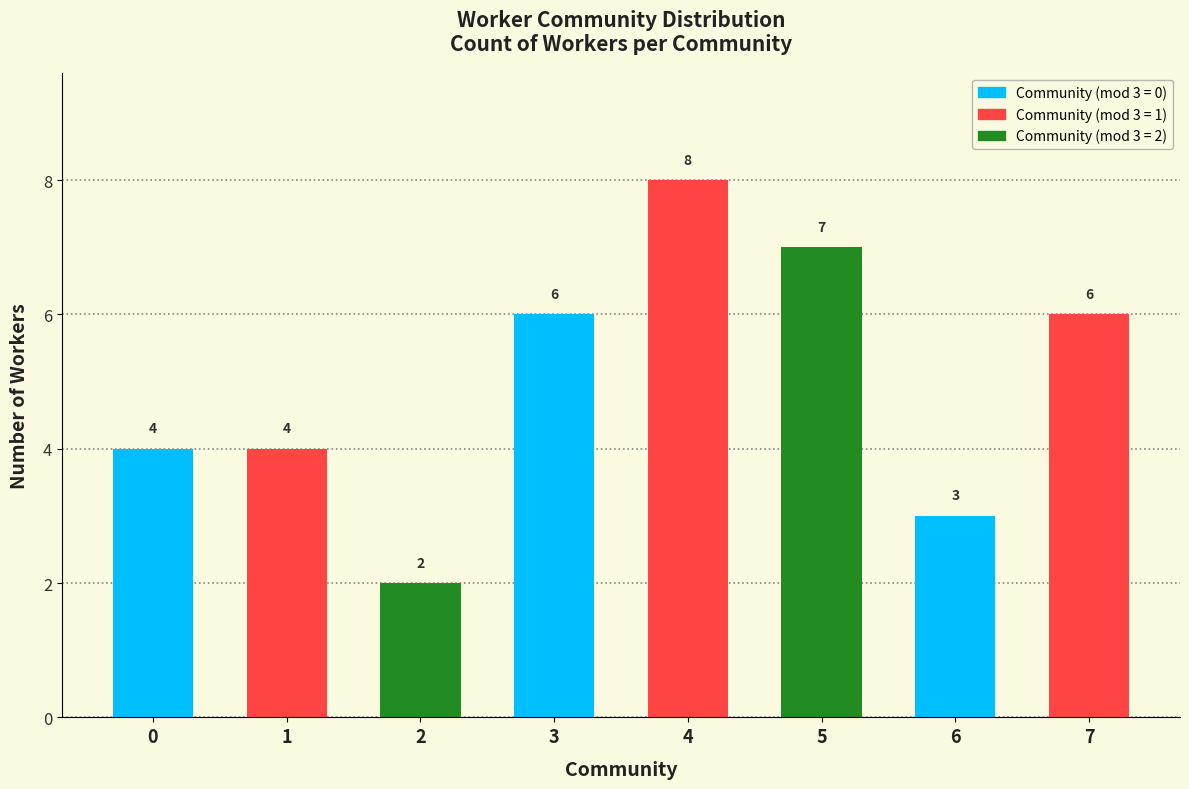

At which category does the chart reach its minimum across all series?

2